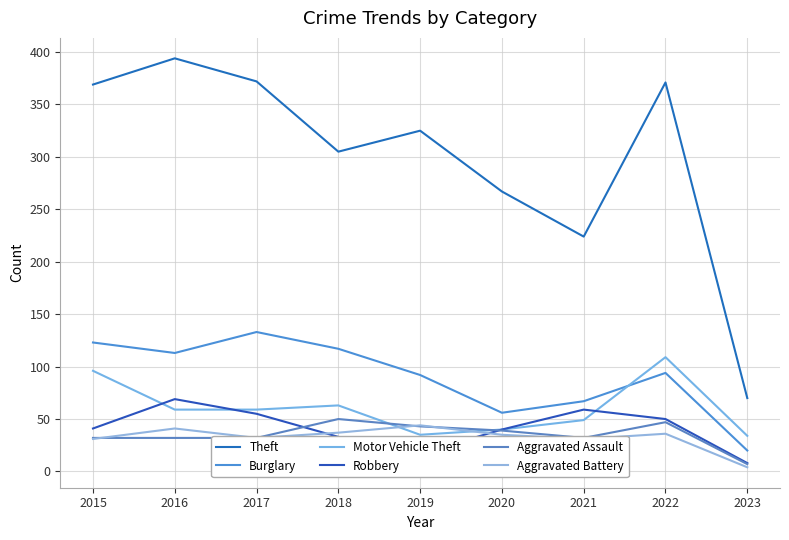

How many lines are shown in the chart?

6